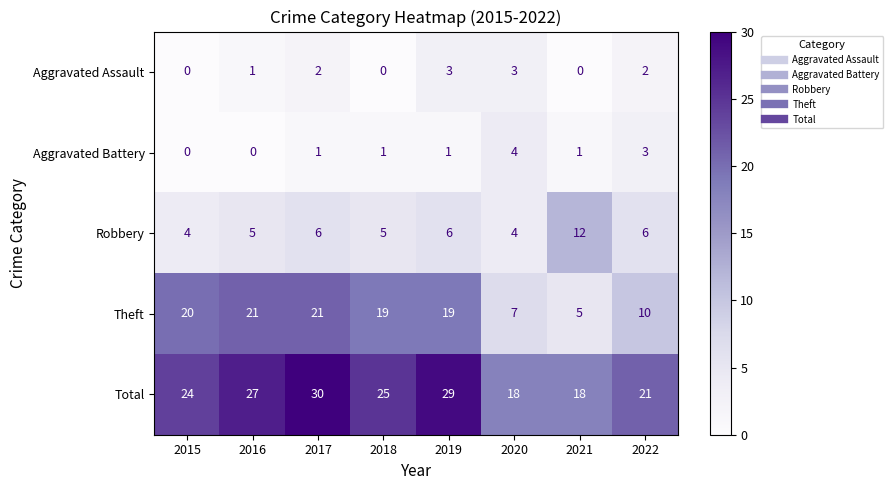

What is the difference between the maximum and second lowest values in the Theft series?

14